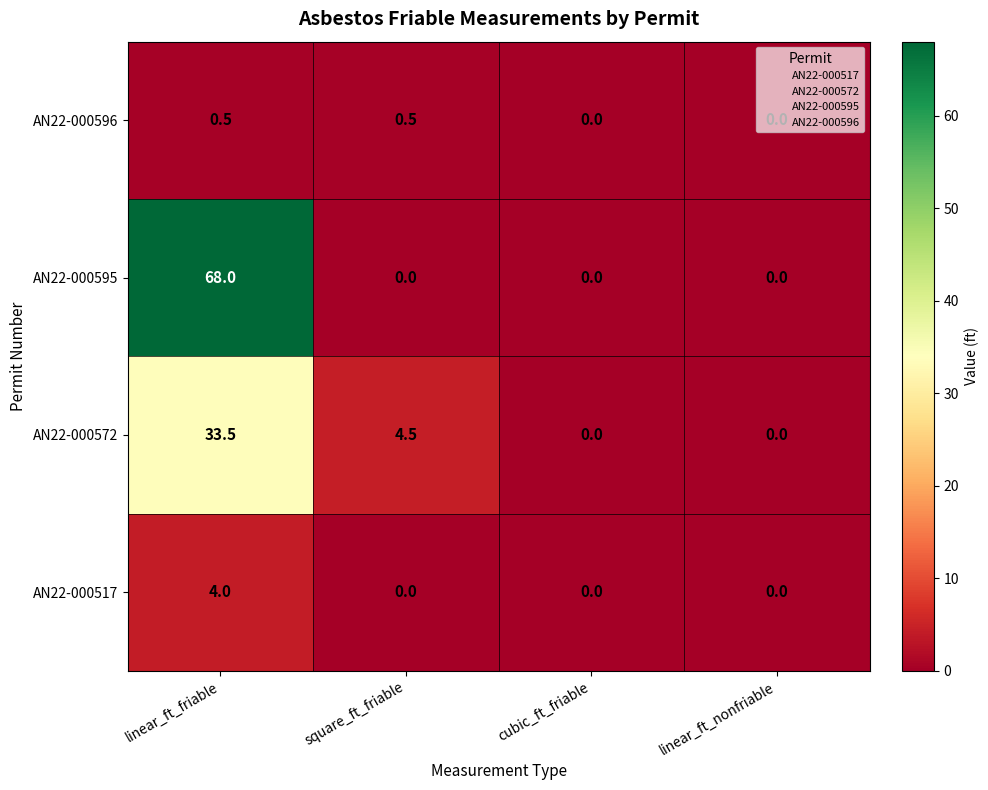

At how many categories does at least one series exceed 62?

1